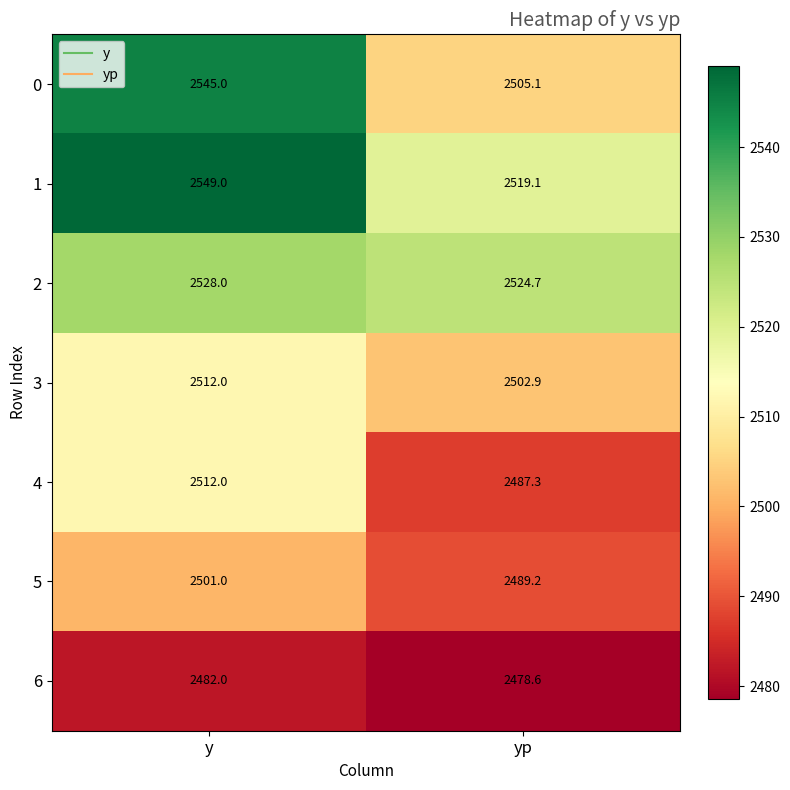

Between y and yp, which series saw the biggest shift?

0